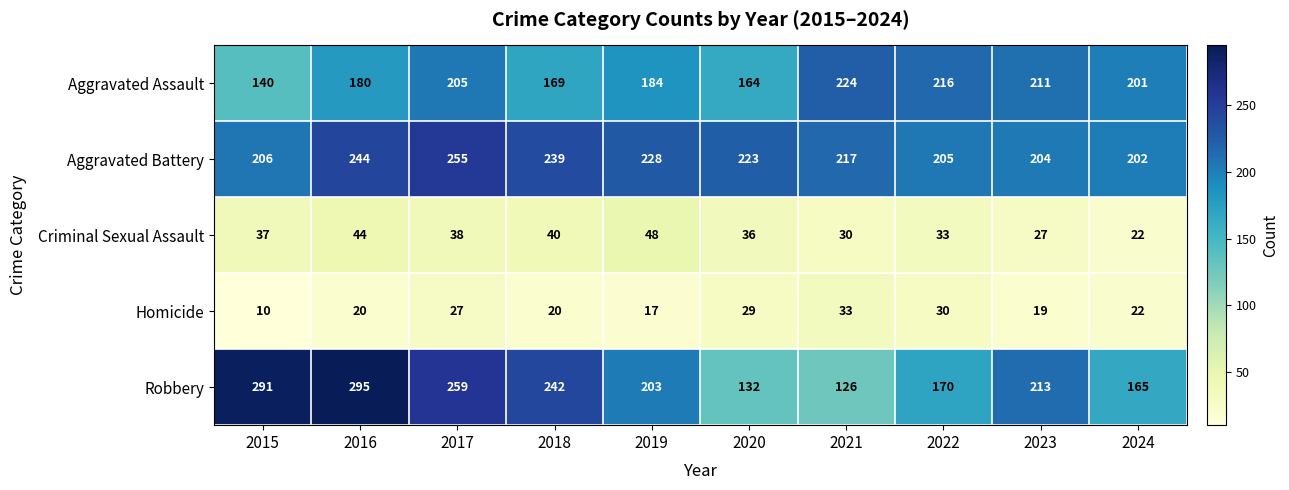

The value of Aggravated Battery at 2015 is 90. True or false?

False